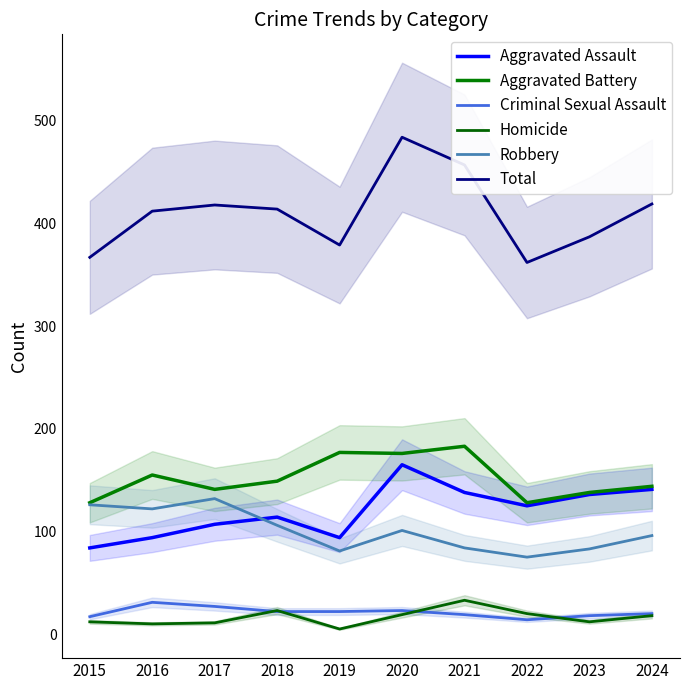

At which category is the sum across all series the highest?

2020